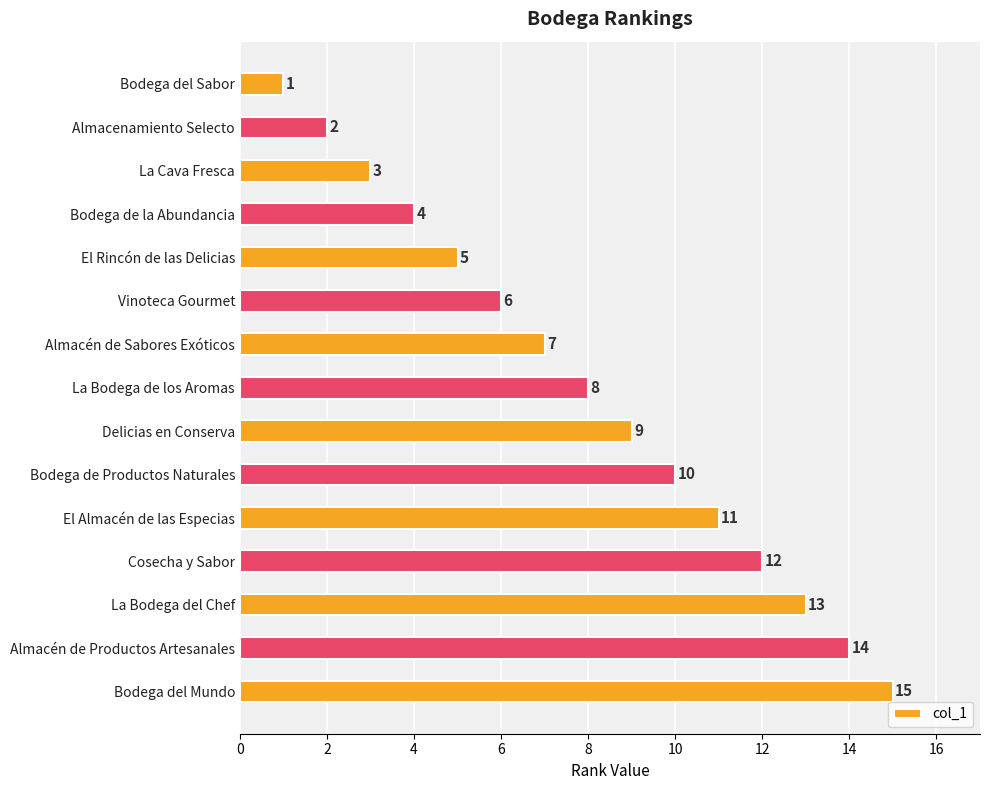

At which label is the value closest to 8?

La Bodega de los Aromas